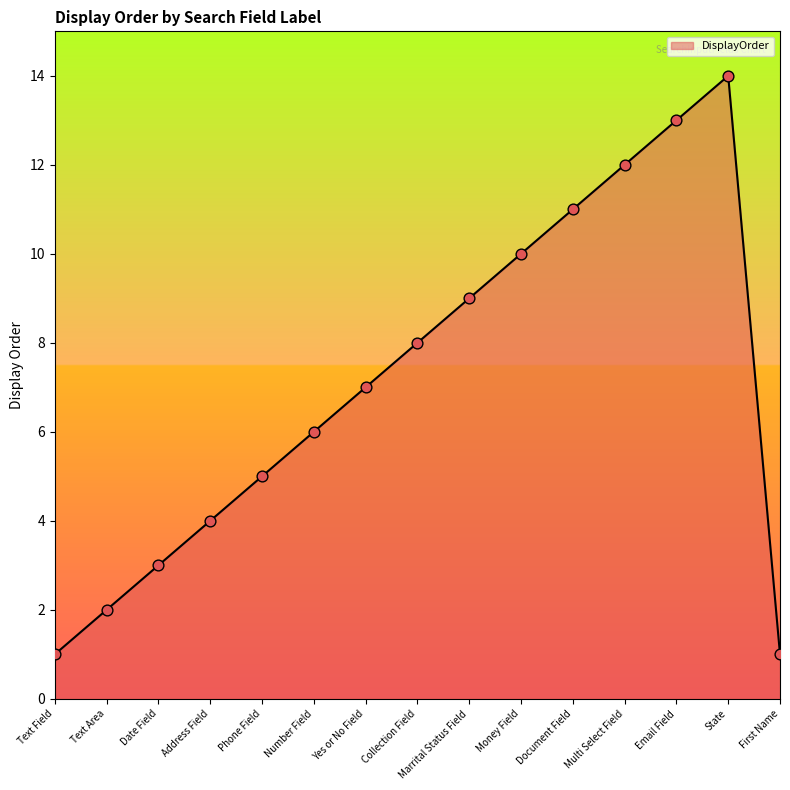

Which has a higher value, Collection Field or Marrital Status Field?

Marrital Status Field